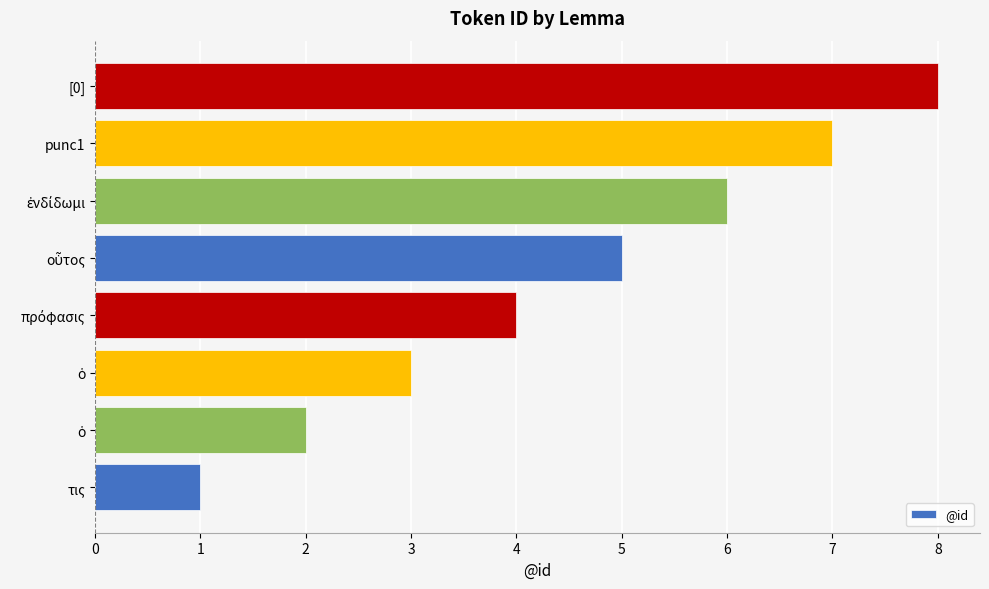

What is the difference between the maximum and second lowest values?

6